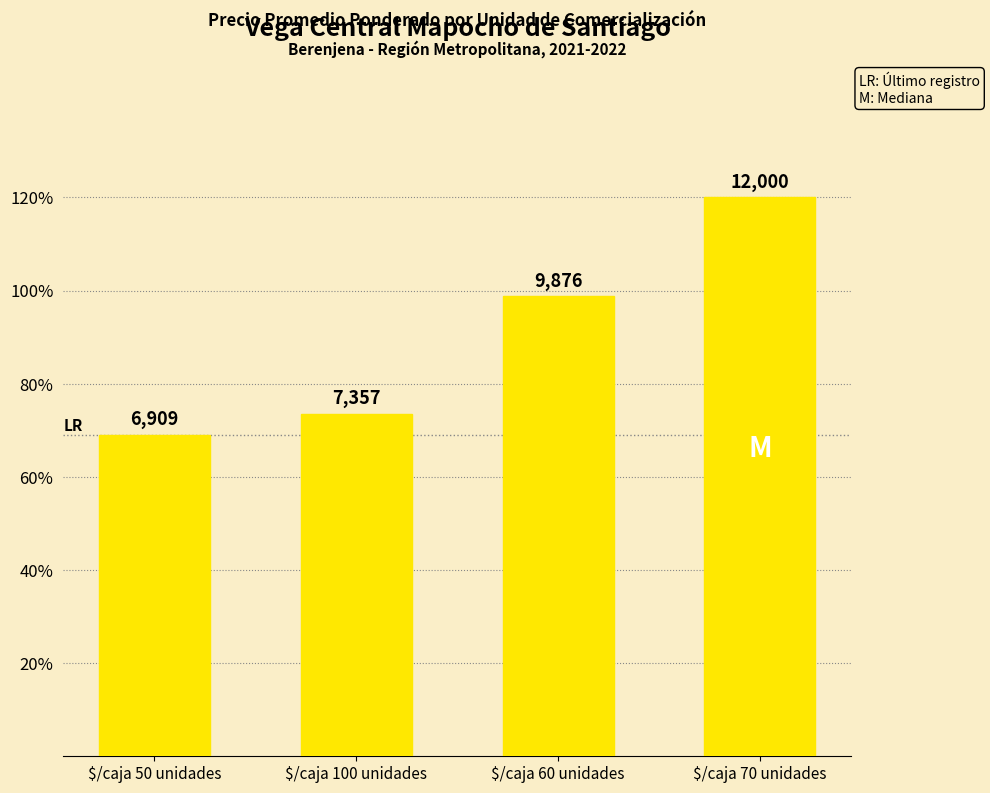

What position from the right is $/caja 60 unidades?

2